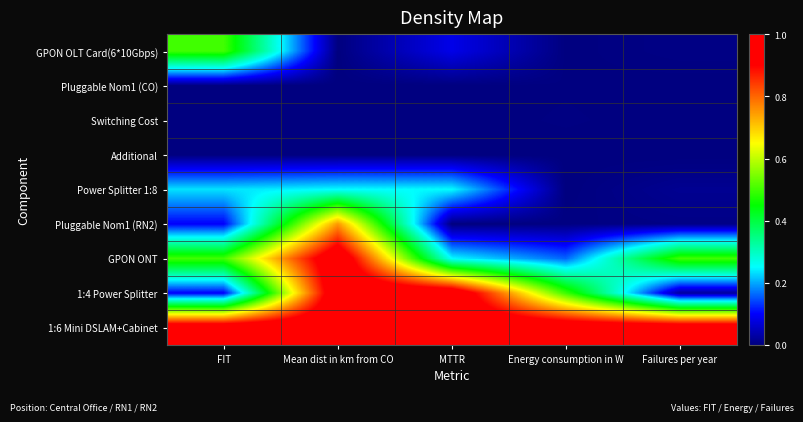

Which category has the lowest value across all series?

Mean dist in km from CO